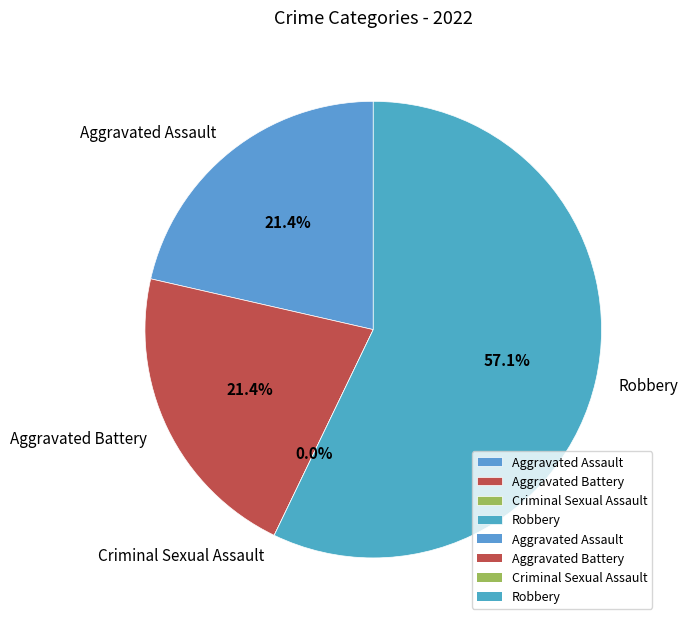

How many segments does this pie chart have?

4